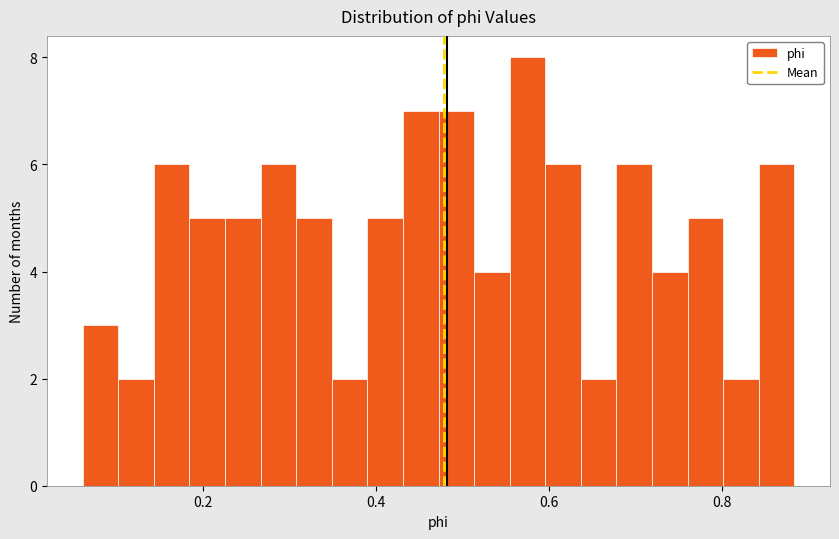

Read against the x-axis, roughly where is the centre of the tallest bar?

0.58